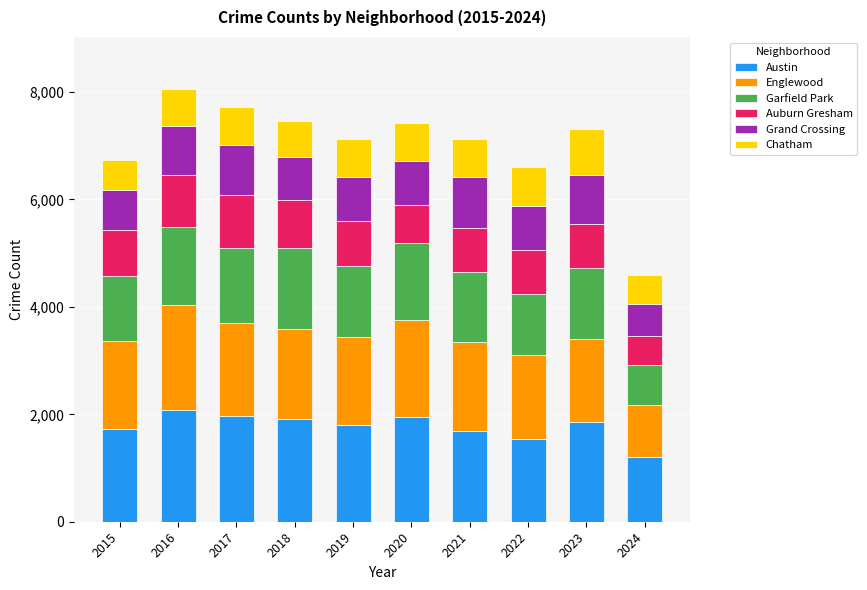

What is the highest value of the Austin series?

2086